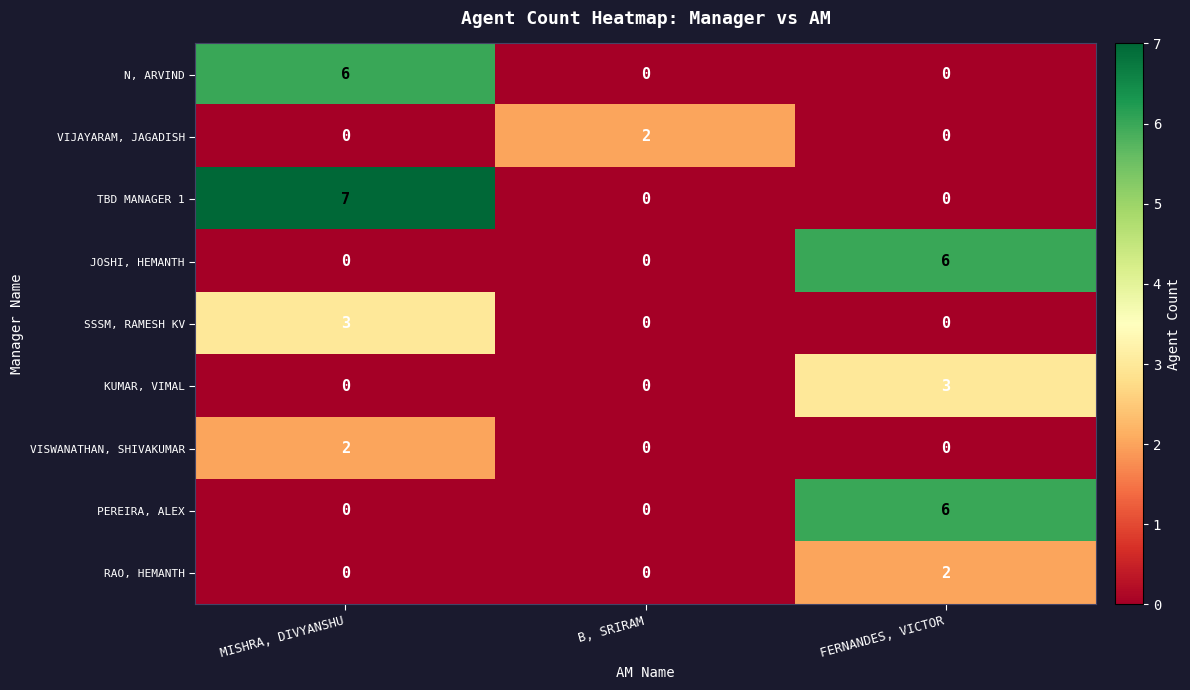

Is it true that VISWANATHAN, SHIVAKUMAR equals 0 at B, SRIRAM?

True